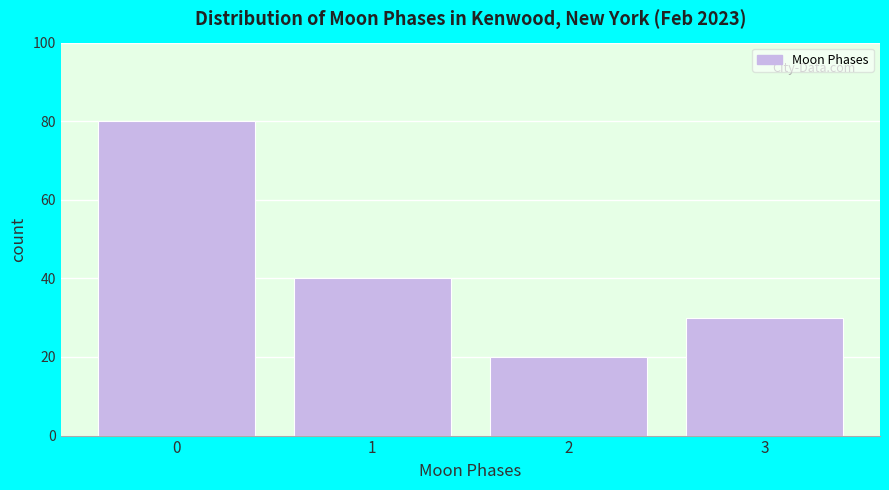

Reading left to right, transcribe all the data shown in this chart.

80	40	20	30